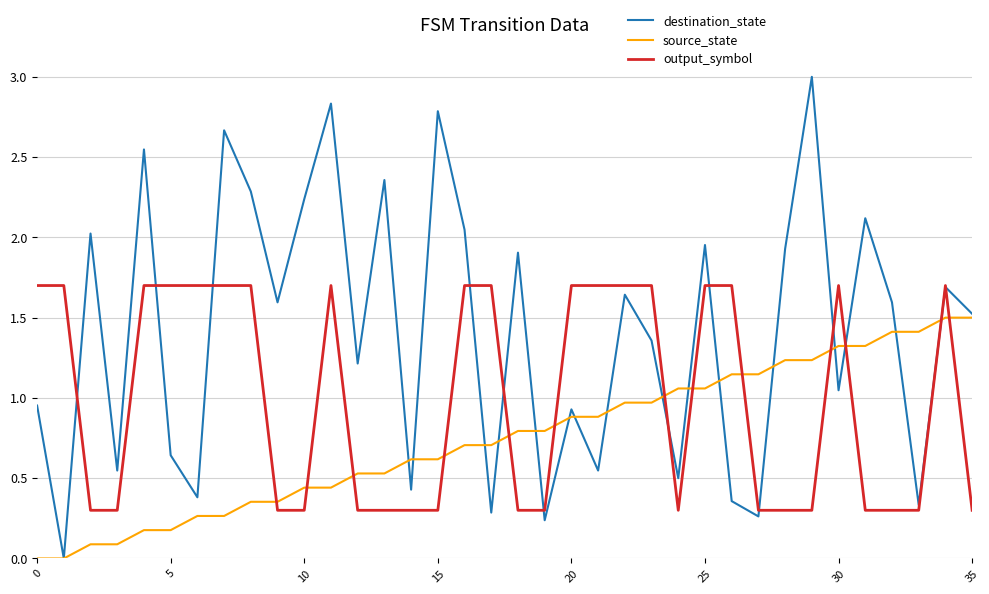

List the series in order of their overall mean, highest first.

destination_state, output_symbol, source_state